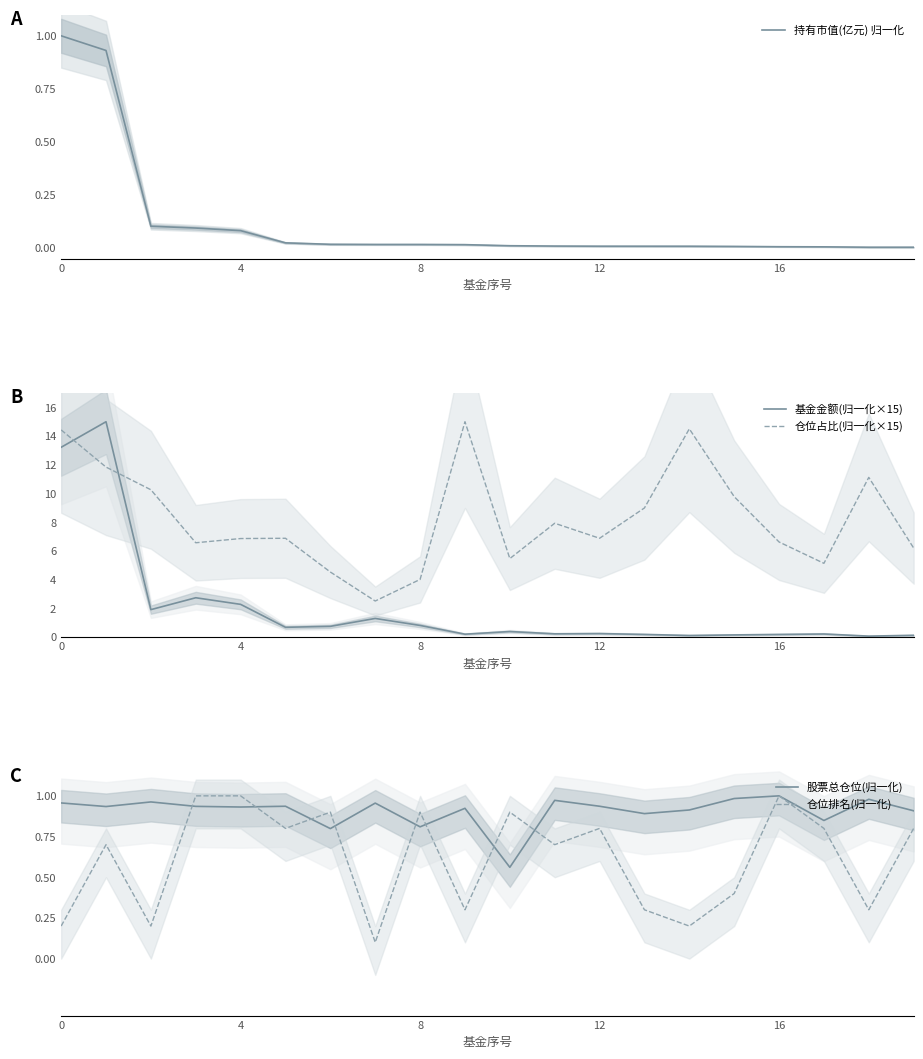

What is the difference between the 基金金额(归一化×15) values at 12 and 8?

0.6